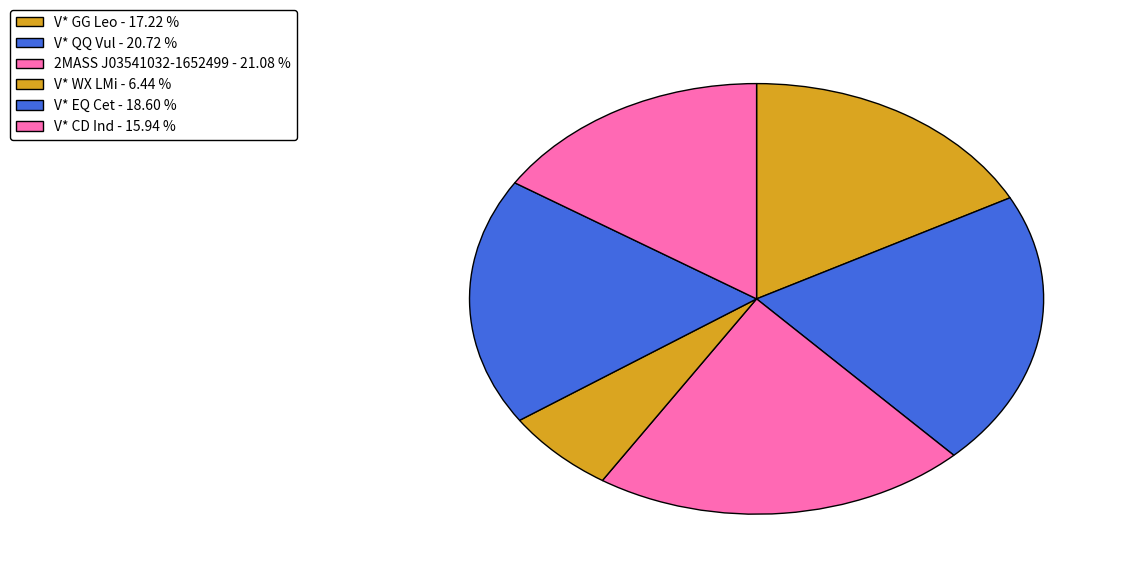

How many slices are in this pie chart?

6